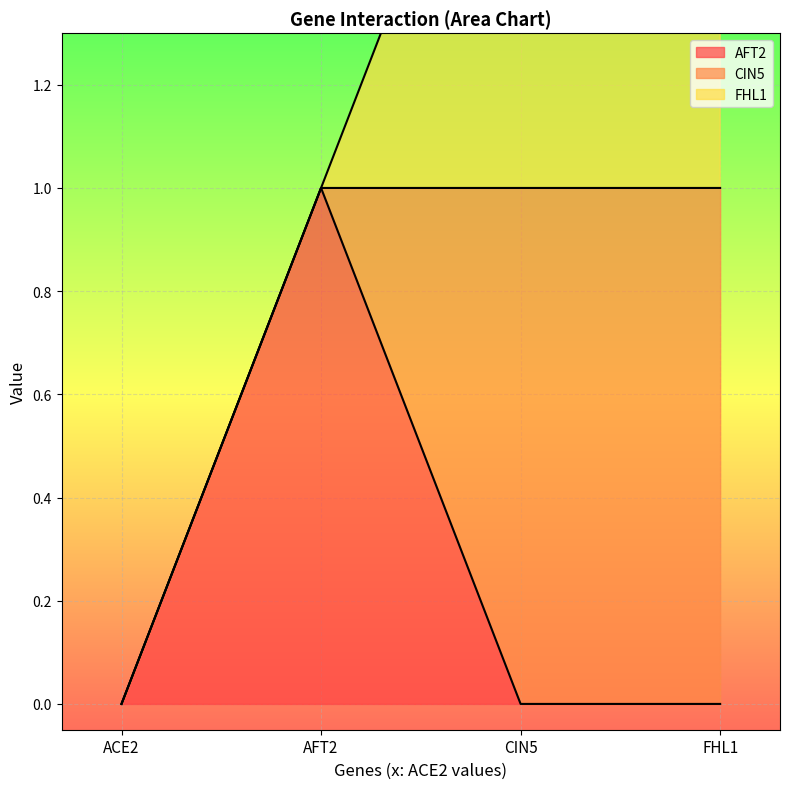

Count the FHL1 values in the range 0 to 1.

4